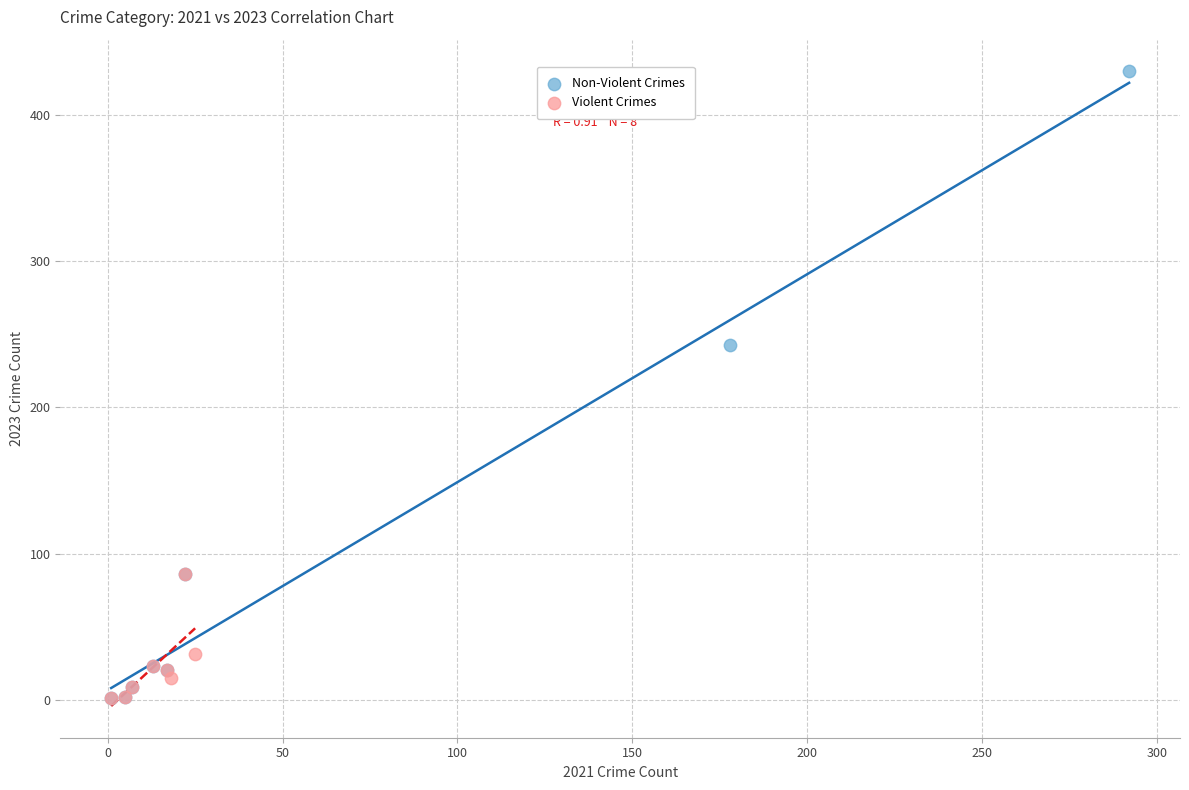

Which series has the widest spread of Y values?

Non-Violent Crimes